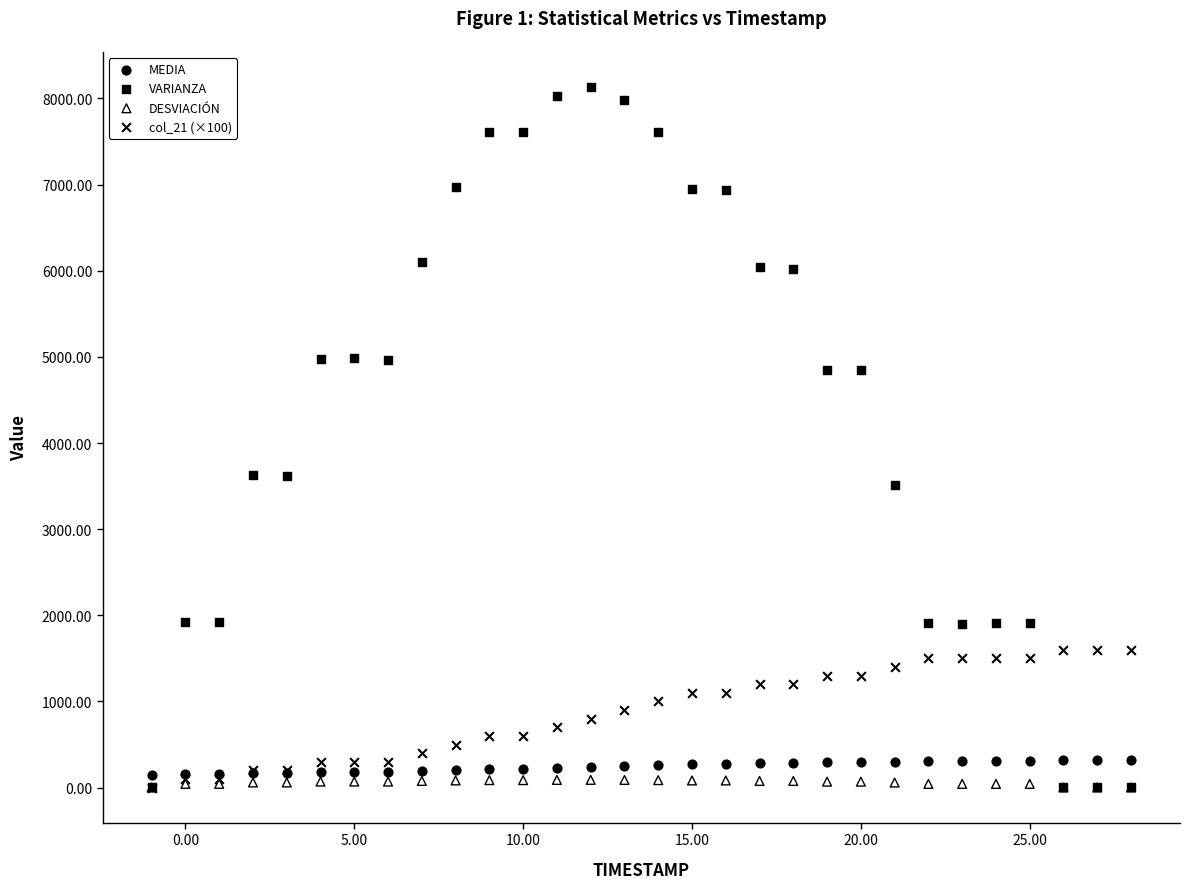

What are all the series names shown in the legend?

MEDIA, VARIANZA, DESVIACIÓN, col_21 (×100)